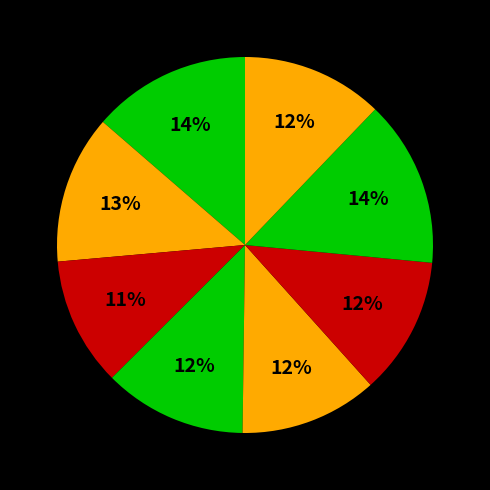

Is there any slice that represents more than half of the pie?

No